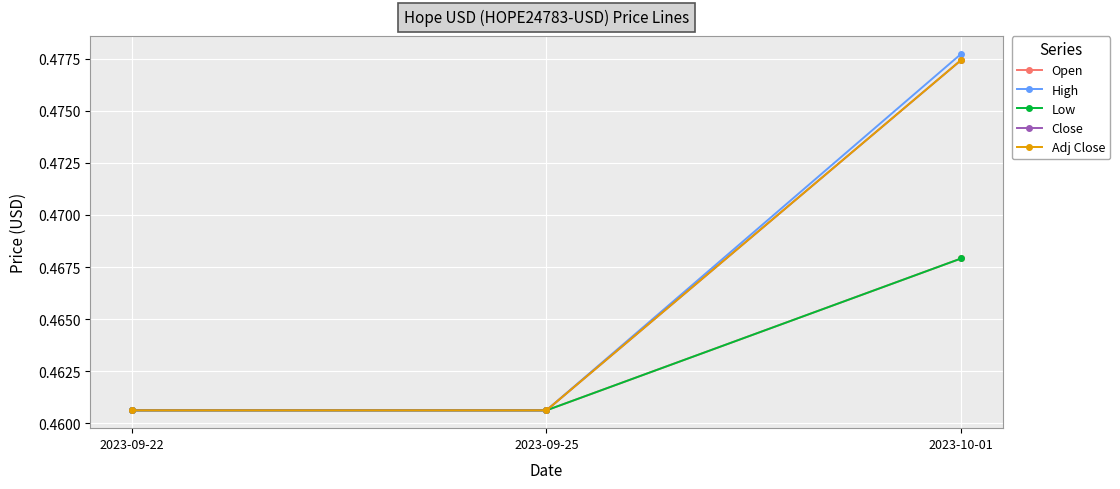

Is this an area chart (filled region under the line)?

No